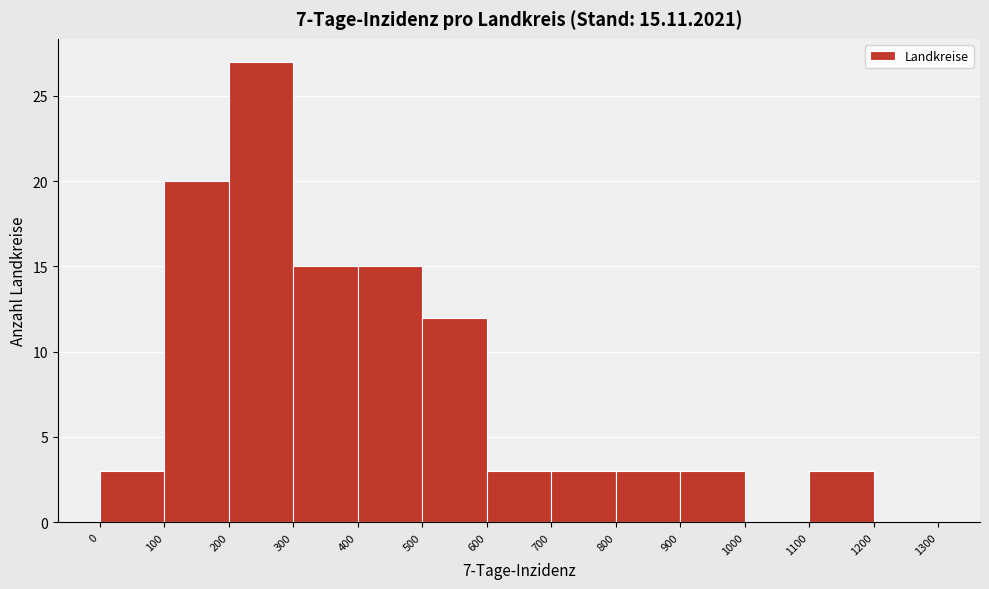

How tall is the bar that spans 100 to 200 on the x-axis? The values are not printed on the chart, so give them approximately, as read against the axis.

20